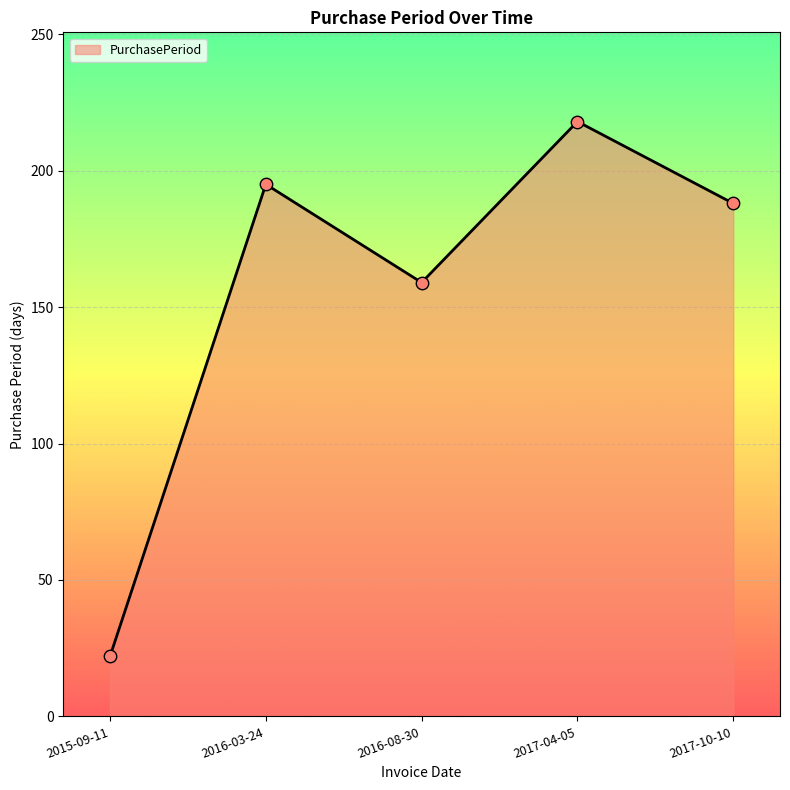

What is the change in value from 2016-08-30 to 2017-04-05?

+59